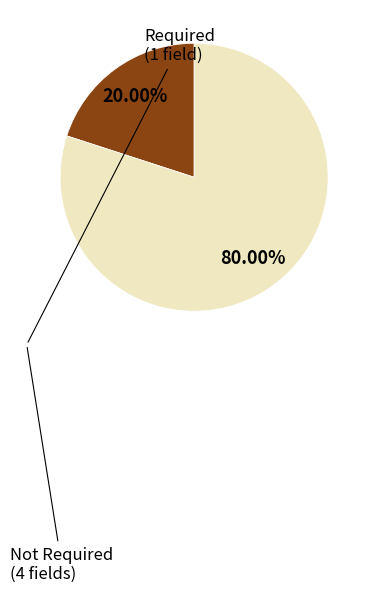

Is there any slice that represents more than half of the pie?

Yes